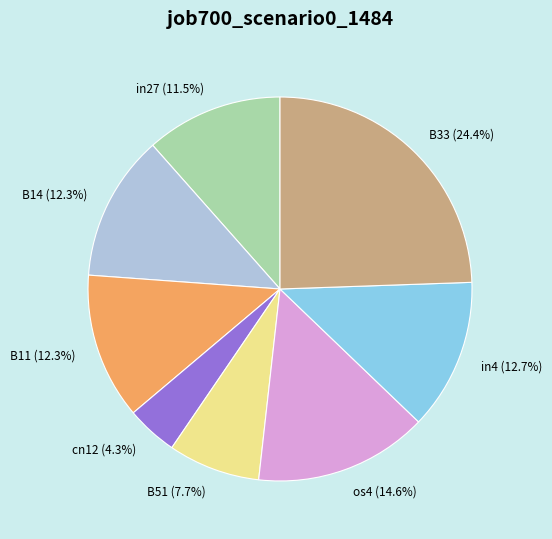

How many segments does this pie chart have?

8